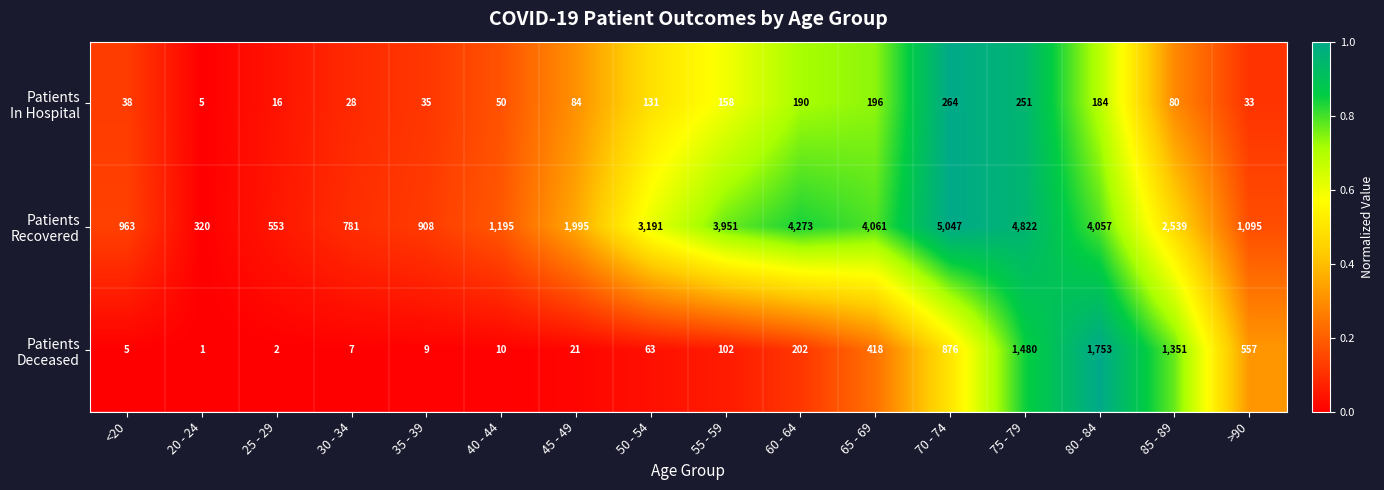

What is the spread (max minus min) of values at 25 - 29?

551